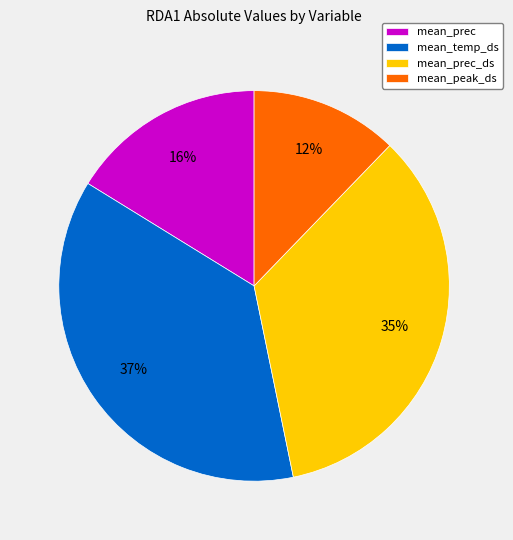

Between mean_prec and mean_peak_ds, which is larger?

mean_prec